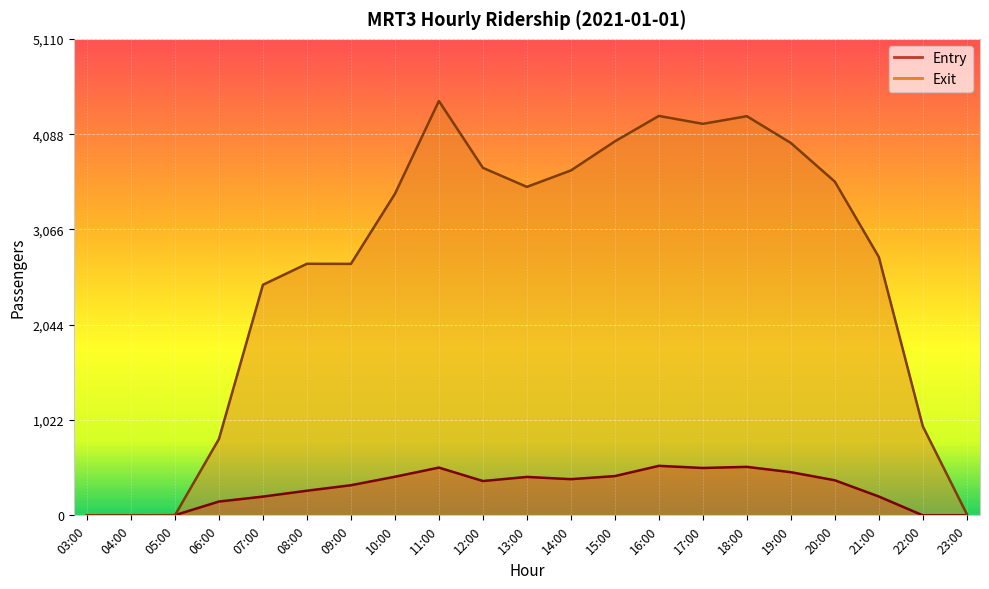

At which category does Exit reach its first local valley?

09:00